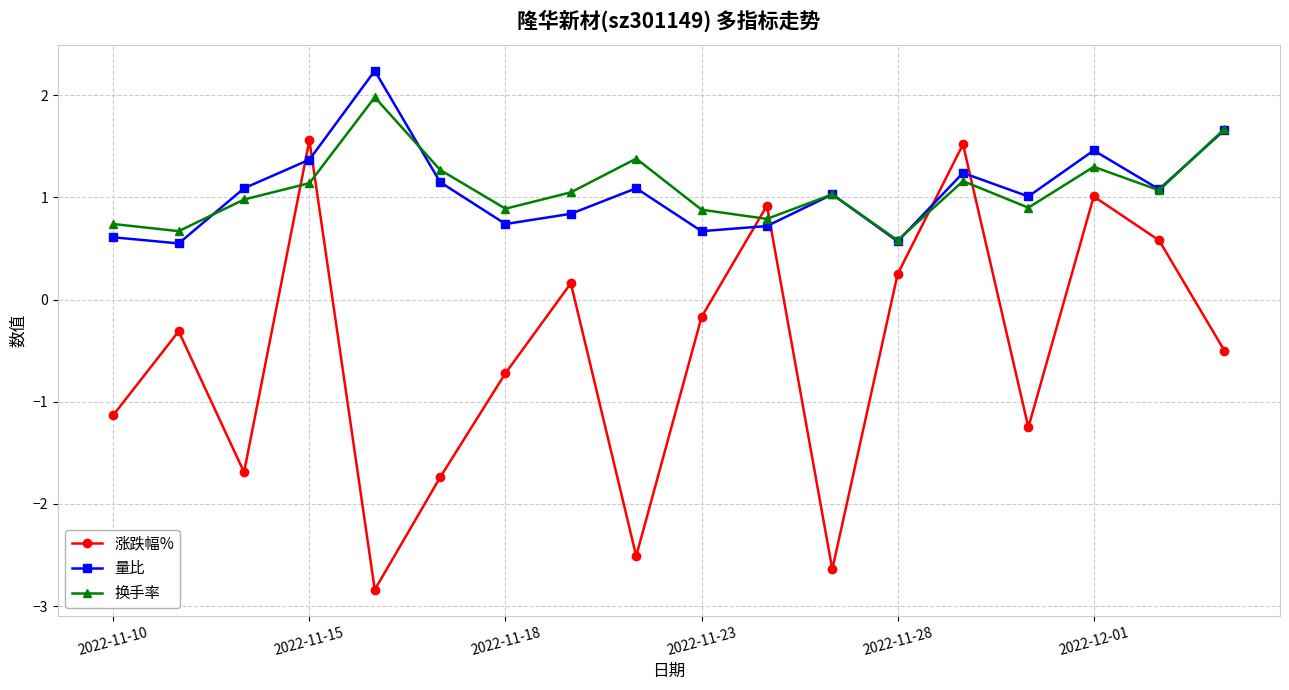

At how many categories does at least one series exceed 0?

18